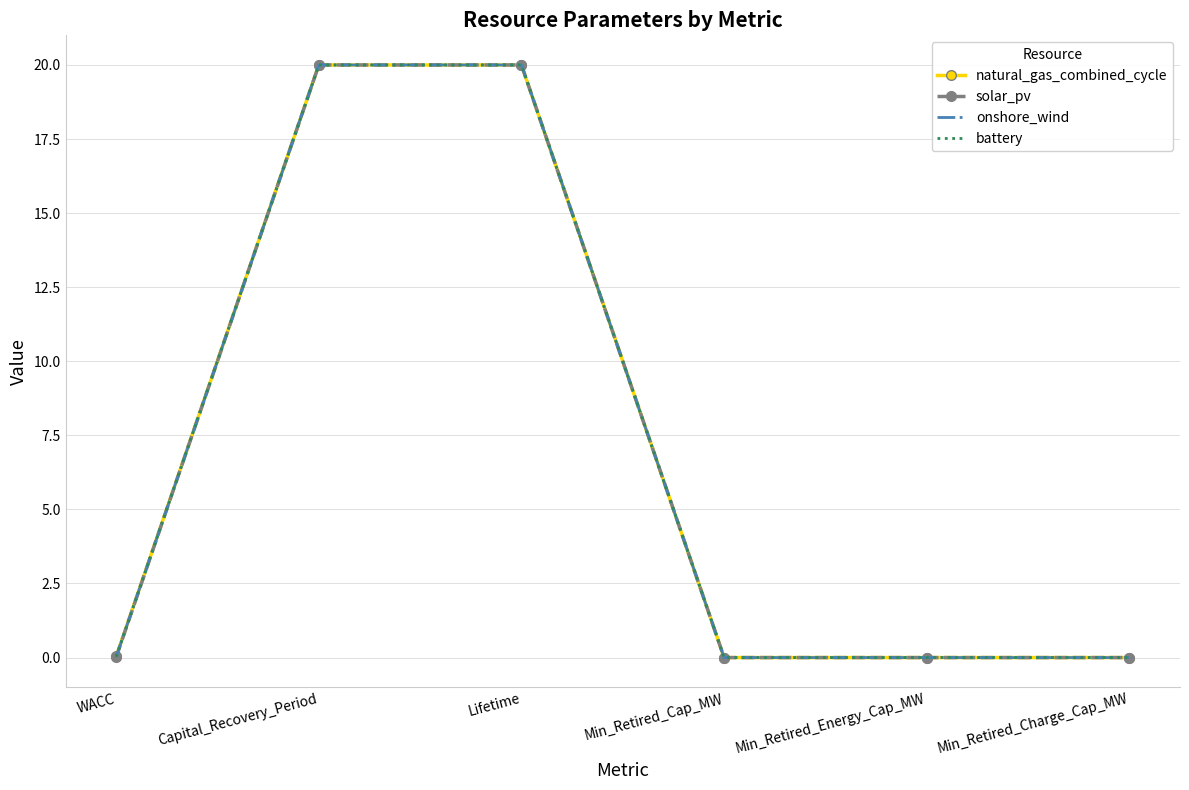

What is the difference between the maximum and minimum values in the solar_pv series?

20.0